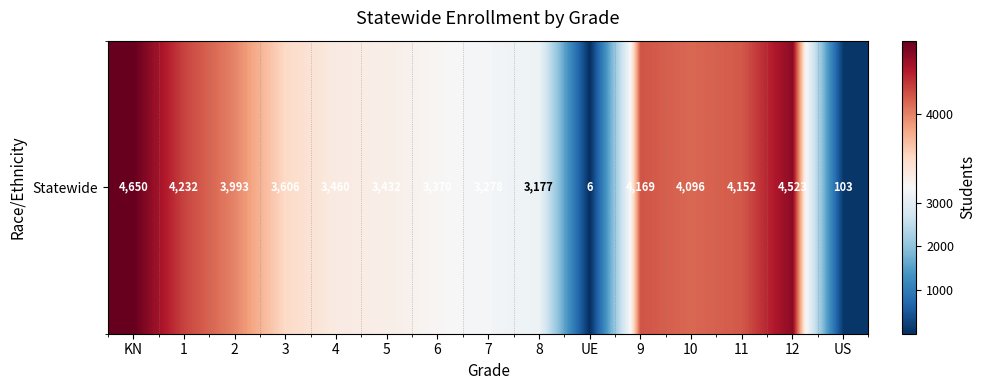

What is the difference between the second highest and second lowest values?

4420